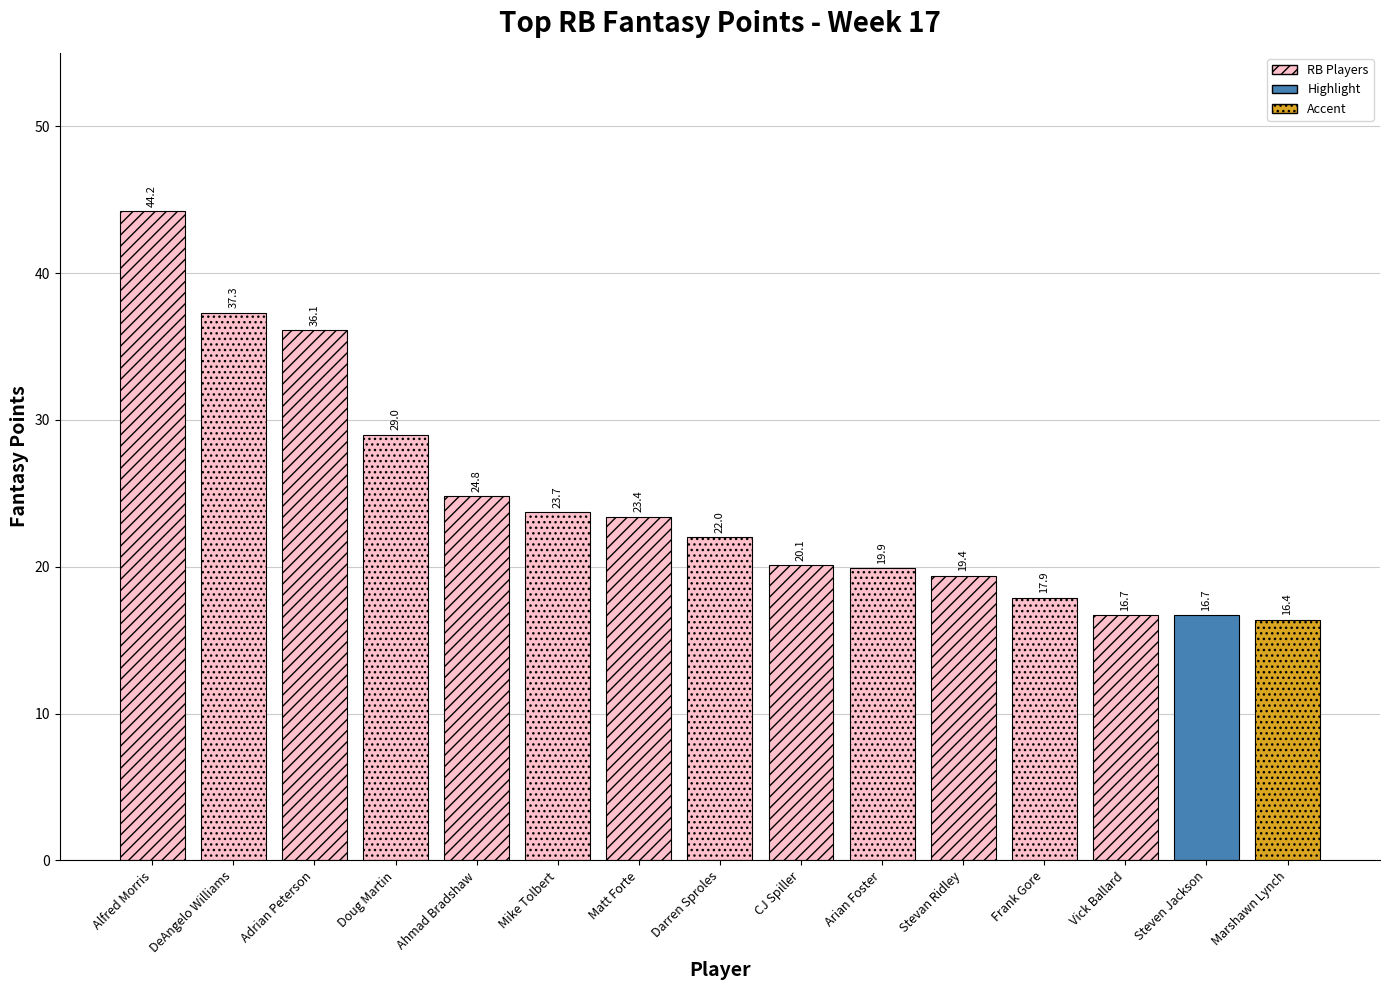

True or false: the data shows 6.7 at CJ Spiller.

False